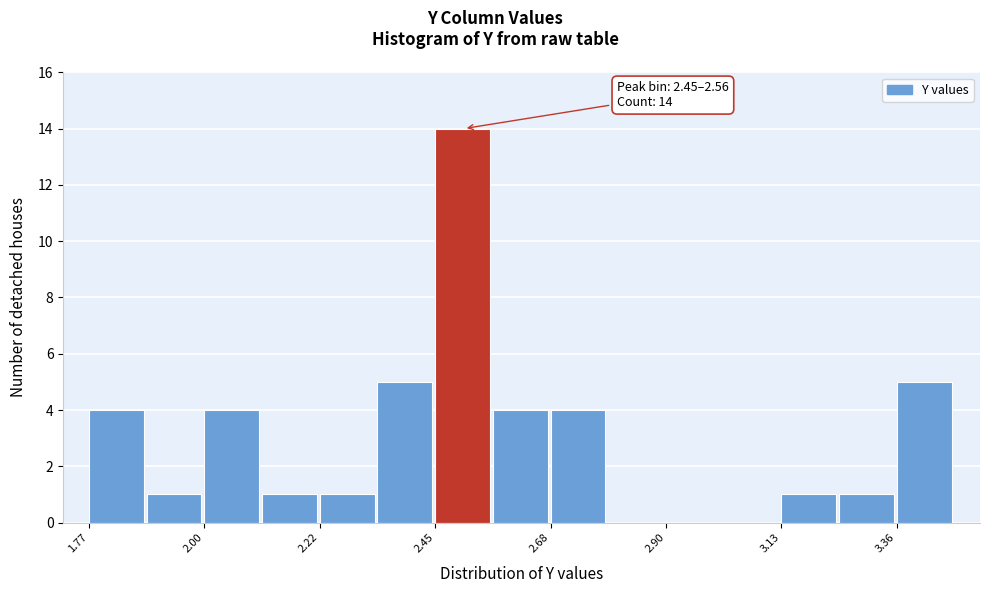

Around what value on the x-axis is the tallest bar? Give the approximate position of its centre, as read against the axis.

2.50